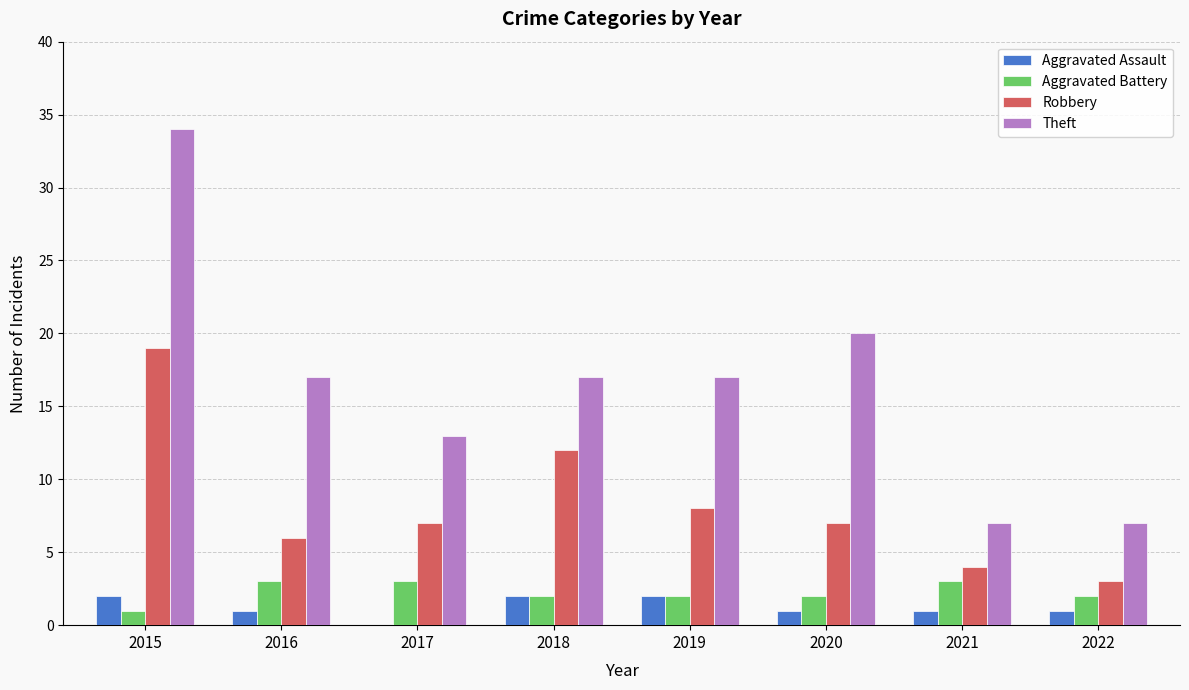

Which category has the highest value across all series?

2015